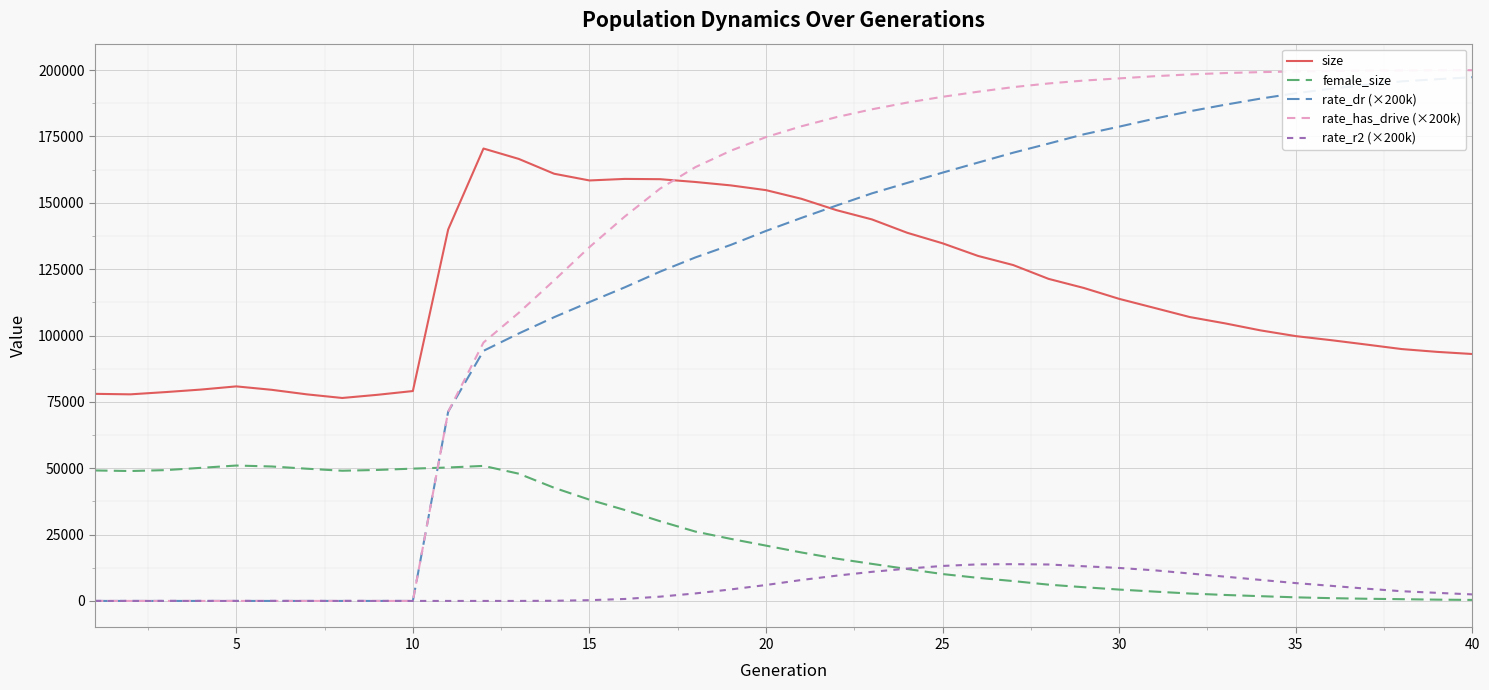

What is the maximum value for rate_r2 (×200k)?

13851.1